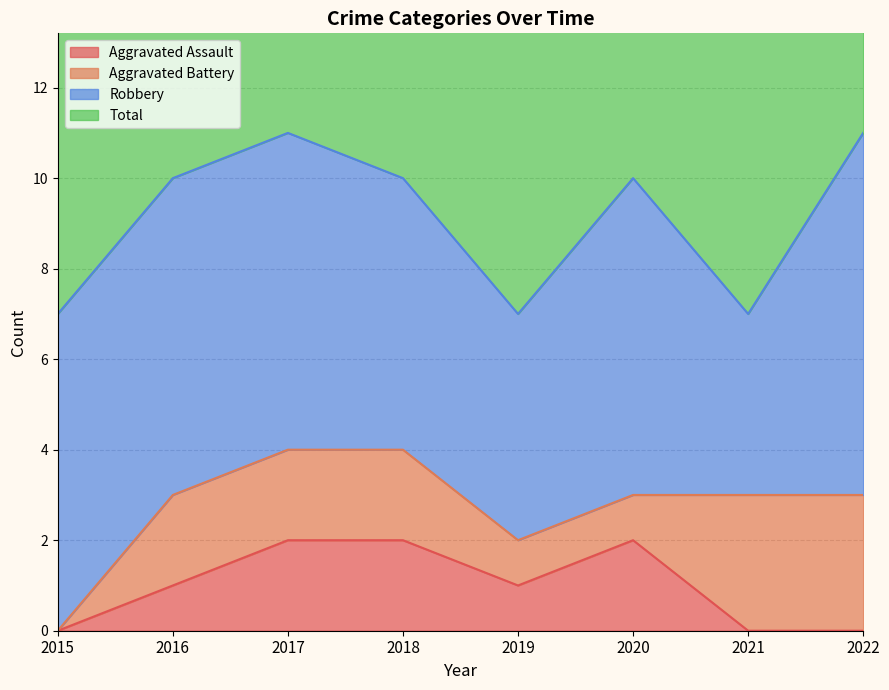

The Aggravated Assault series shows 3 at 2020. True or false?

False